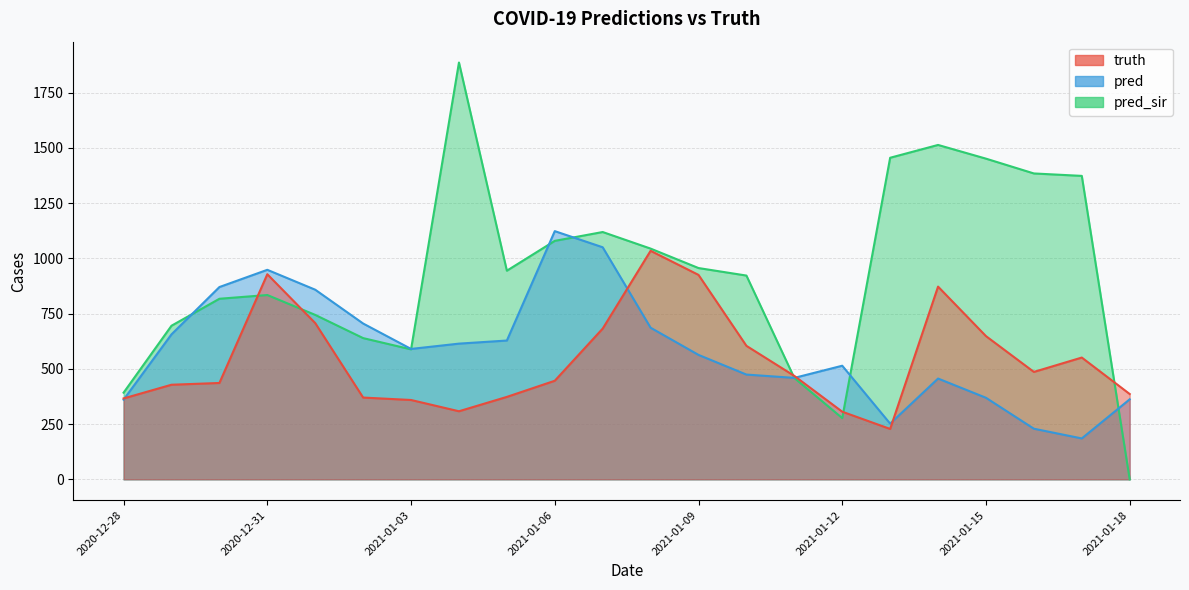

What is the value of the truth point at the 12th from the left?

1034.0